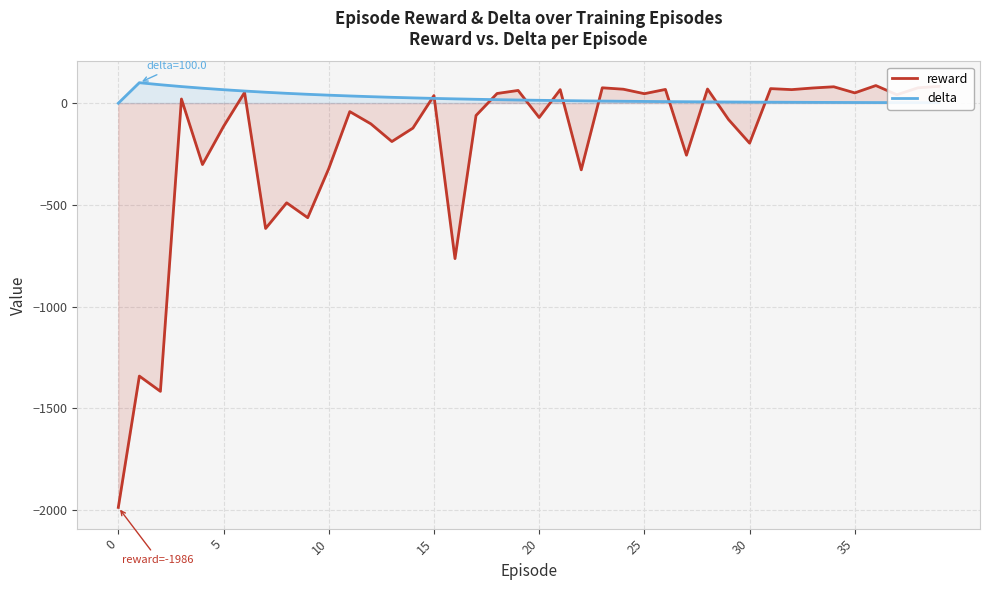

After their last crossing, which series has the higher values: reward or delta?

reward